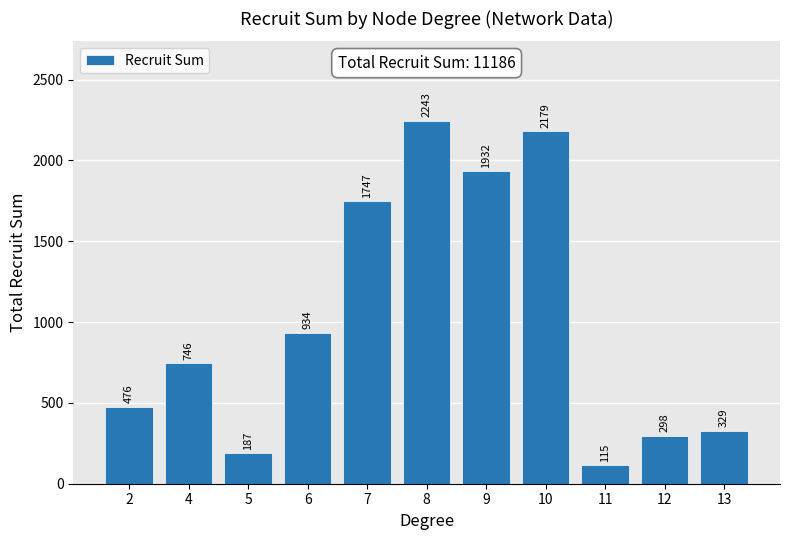

What is the value of the 9th bar from the left?

115